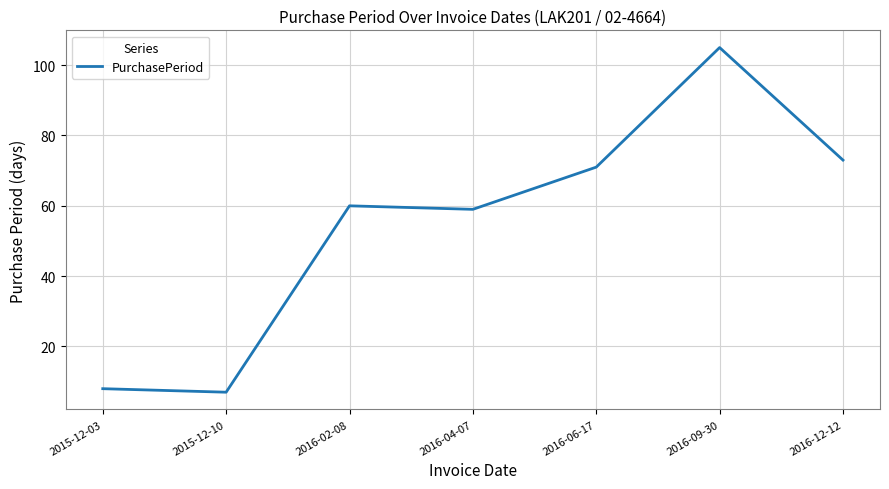

Rank the categories by value from lowest to highest.

2015-12-10, 2015-12-03, 2016-04-07, 2016-02-08, 2016-06-17, 2016-12-12, 2016-09-30